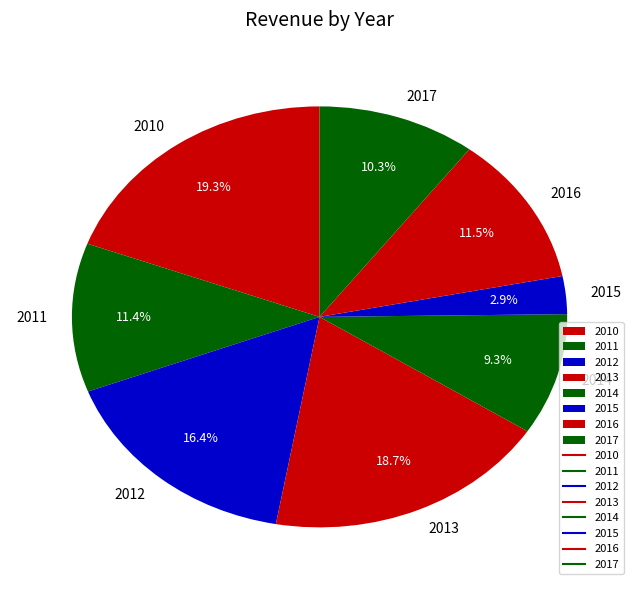

Which slice is the smallest?

2015